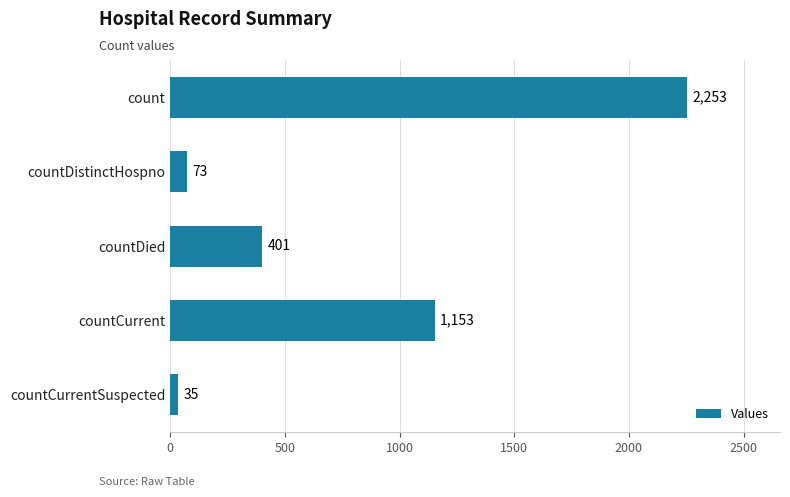

What is the difference between the maximum and second lowest values?

2180